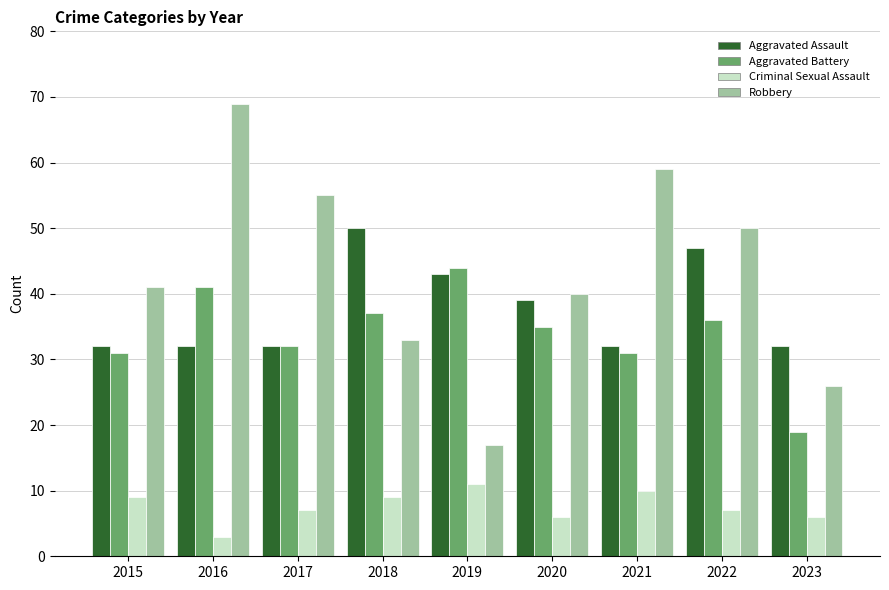

At which category is the sum across all series the highest?

2016